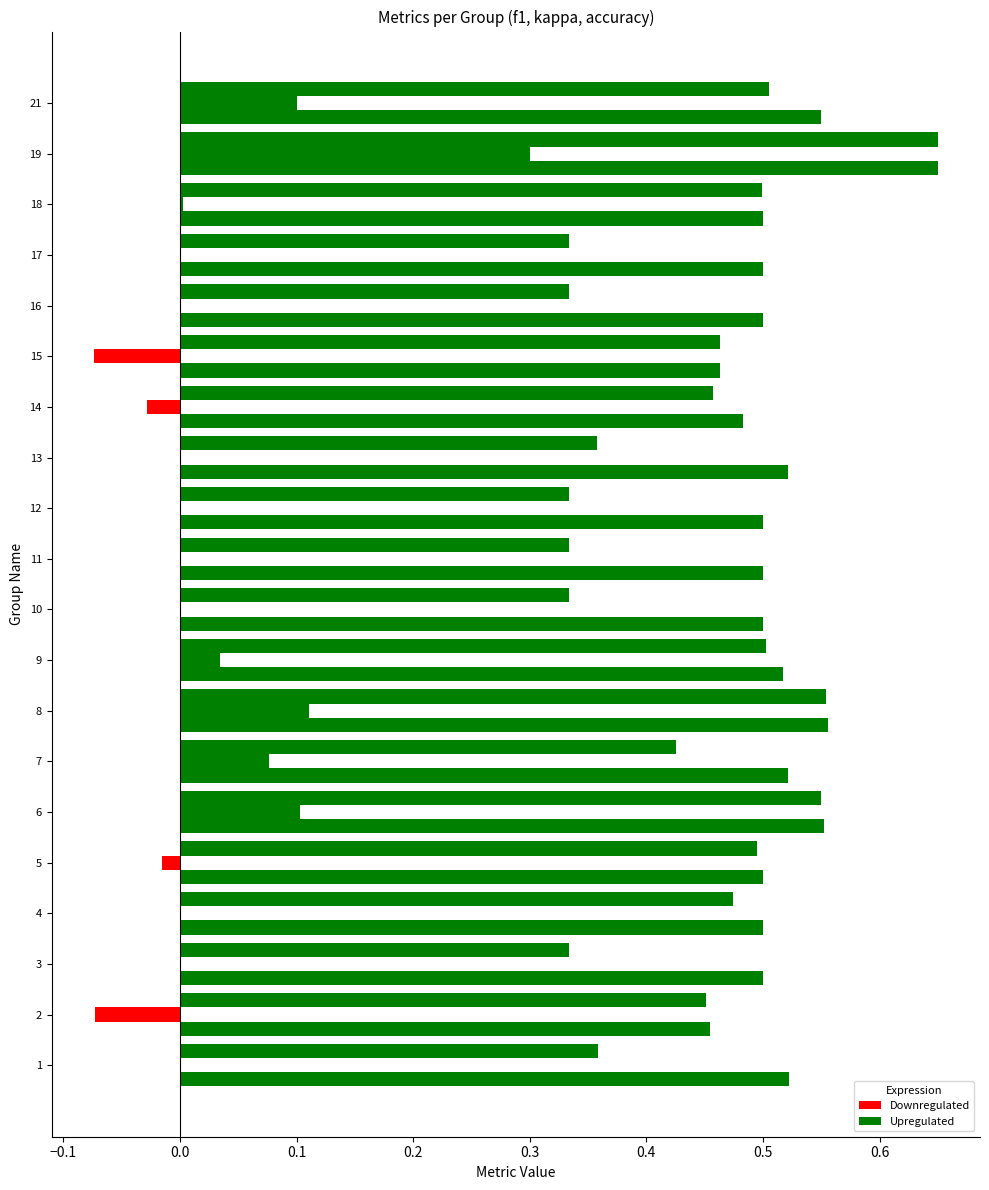

Count the number of data series in this chart.

3